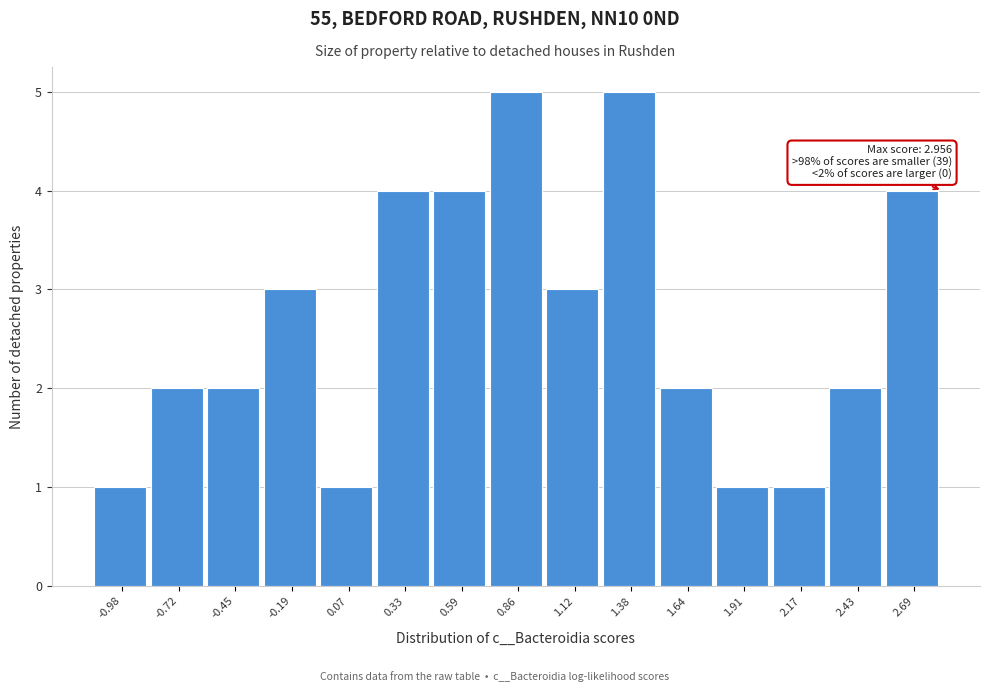

Reading left to right, what are all the values shown in this chart?

-0.98=1	-0.72=2	-0.45=2	-0.19=3	0.07=1	0.33=4	0.59=4	0.86=5	1.12=3	1.38=5	1.64=2	1.91=1	2.17=1	2.43=2	2.69=4